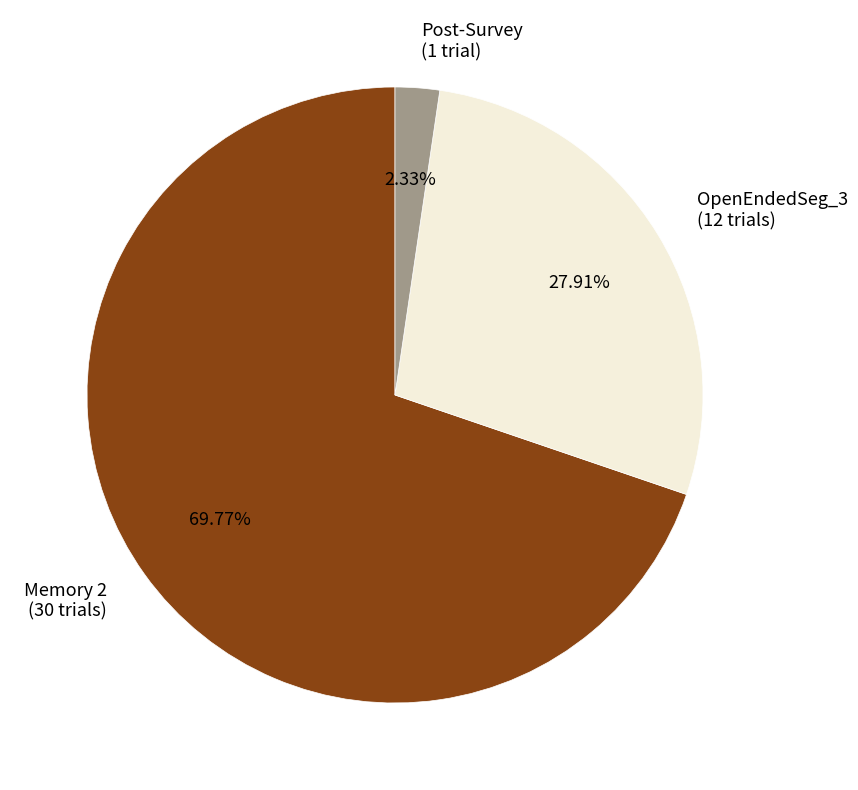

Is the sum of Memory 2 (30 trials) and OpenEndedSeg_3 (12 trials) greater than half?

Yes